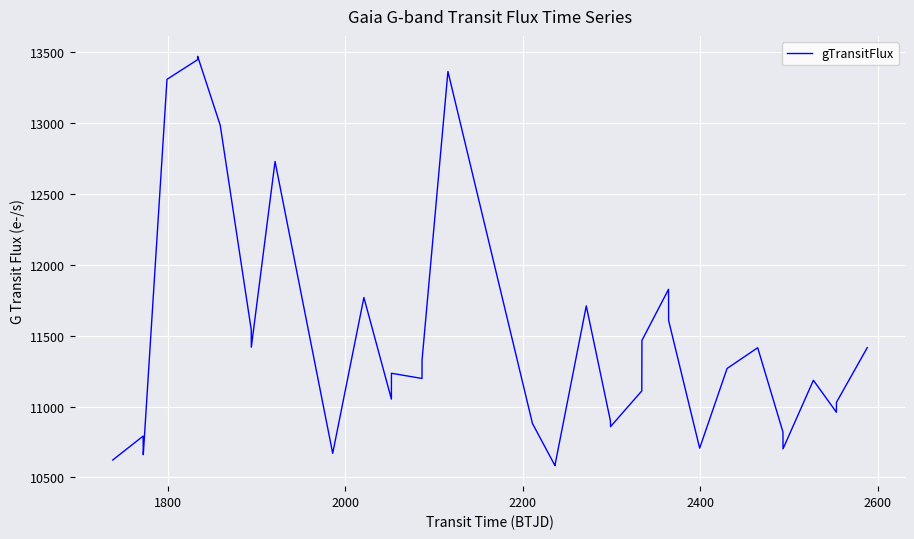

What is the difference between the maximum and minimum values?

2885.1